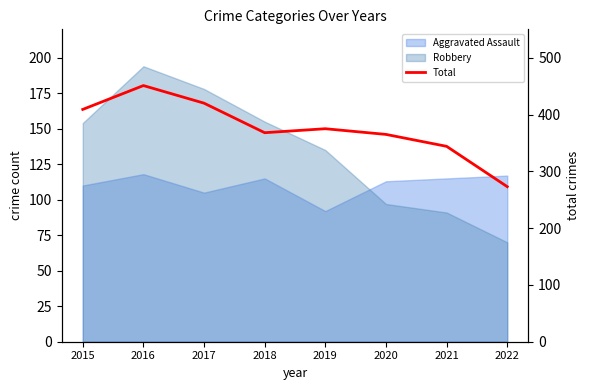

What is the maximum value shown in the chart?

451